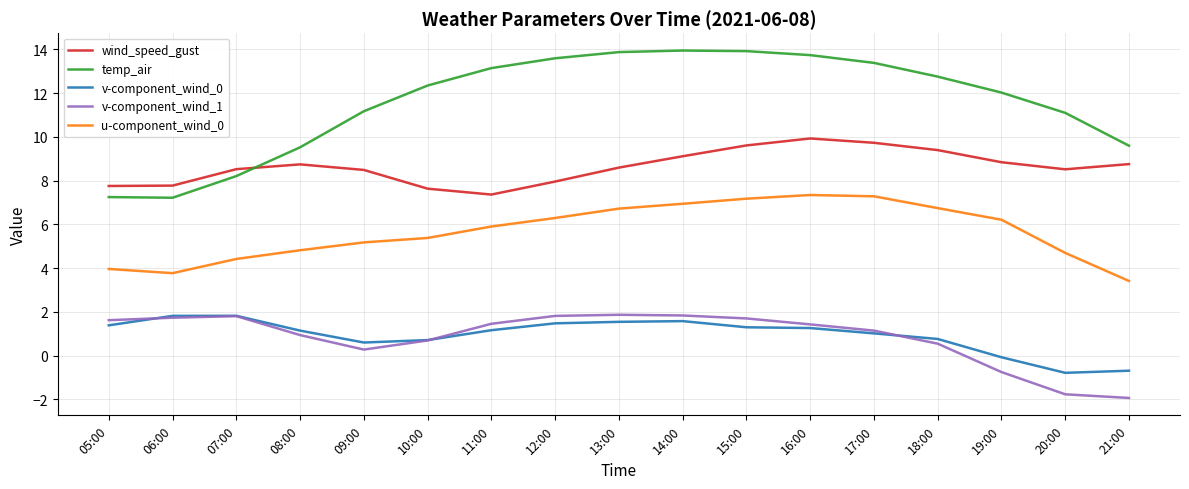

Is the value of v-component_wind_0 at 19:00 greater than the value of v-component_wind_1 at 15:00?

No